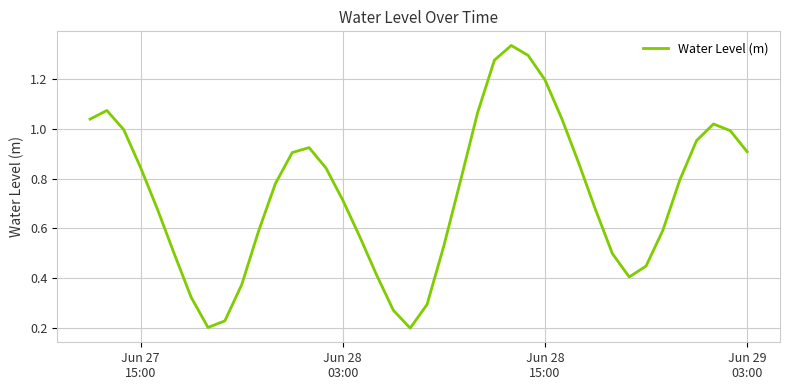

Does the chart display data point markers on the line(s)?

No